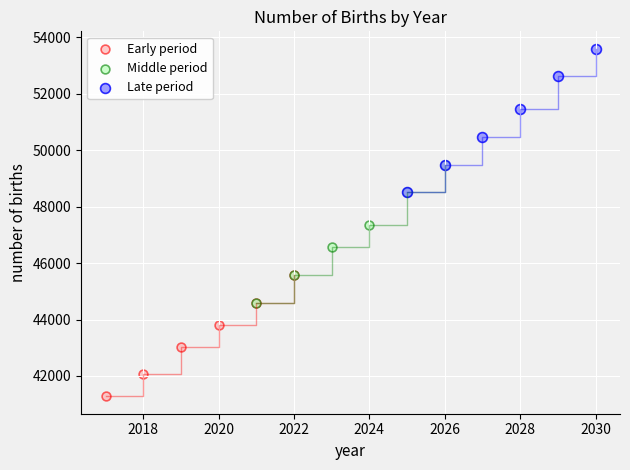

Which series reaches the minimum Y coordinate?

Early period